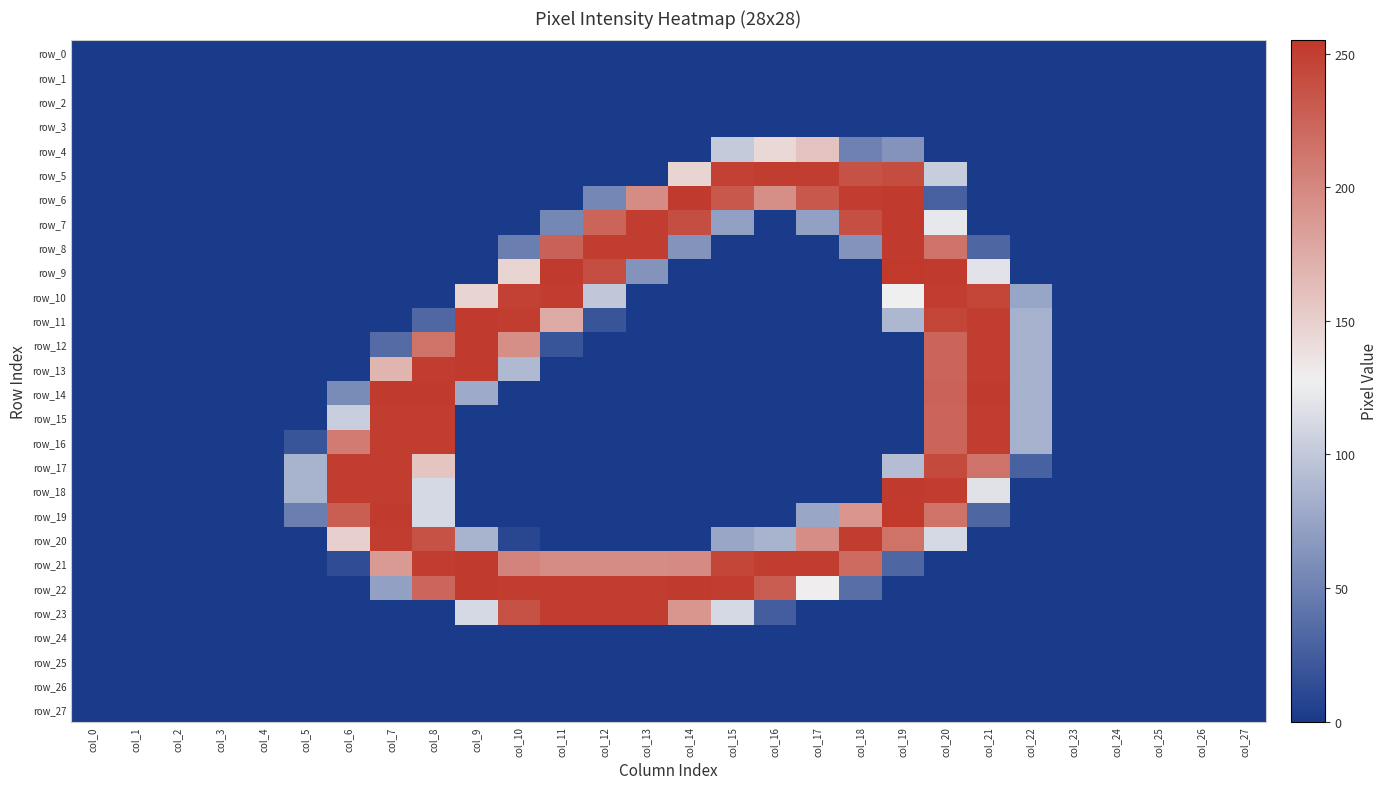

The row_9 series shows 0 at col_15. True or false?

True